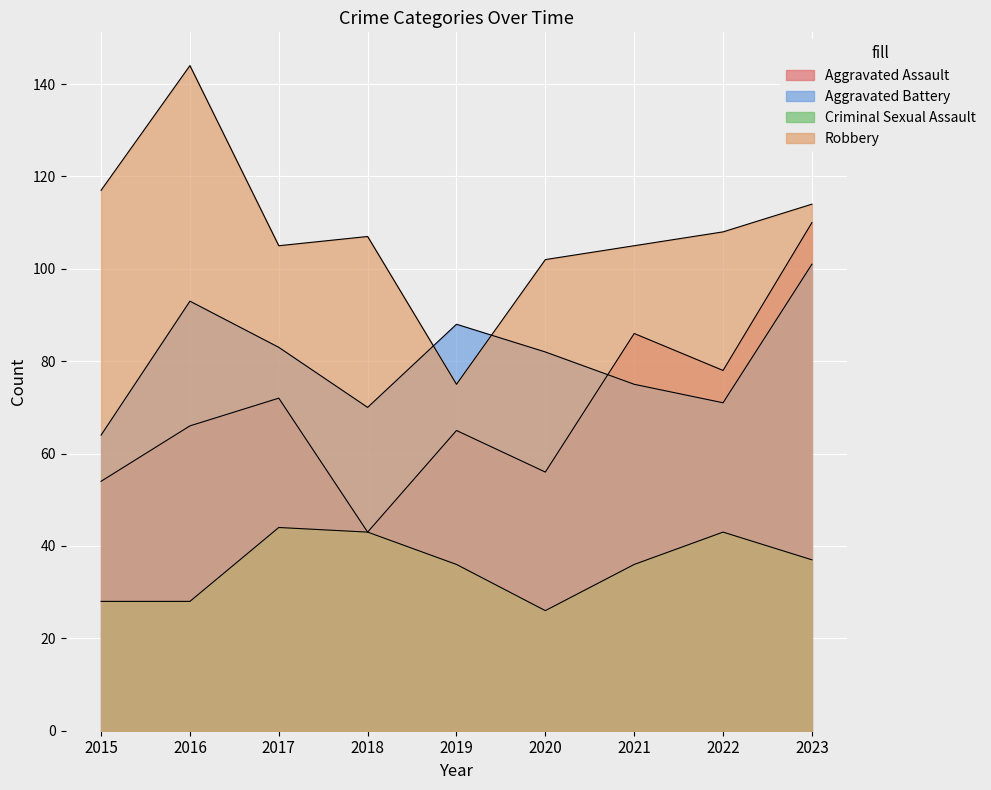

What is the difference between the highest and lowest values at 2018?

64